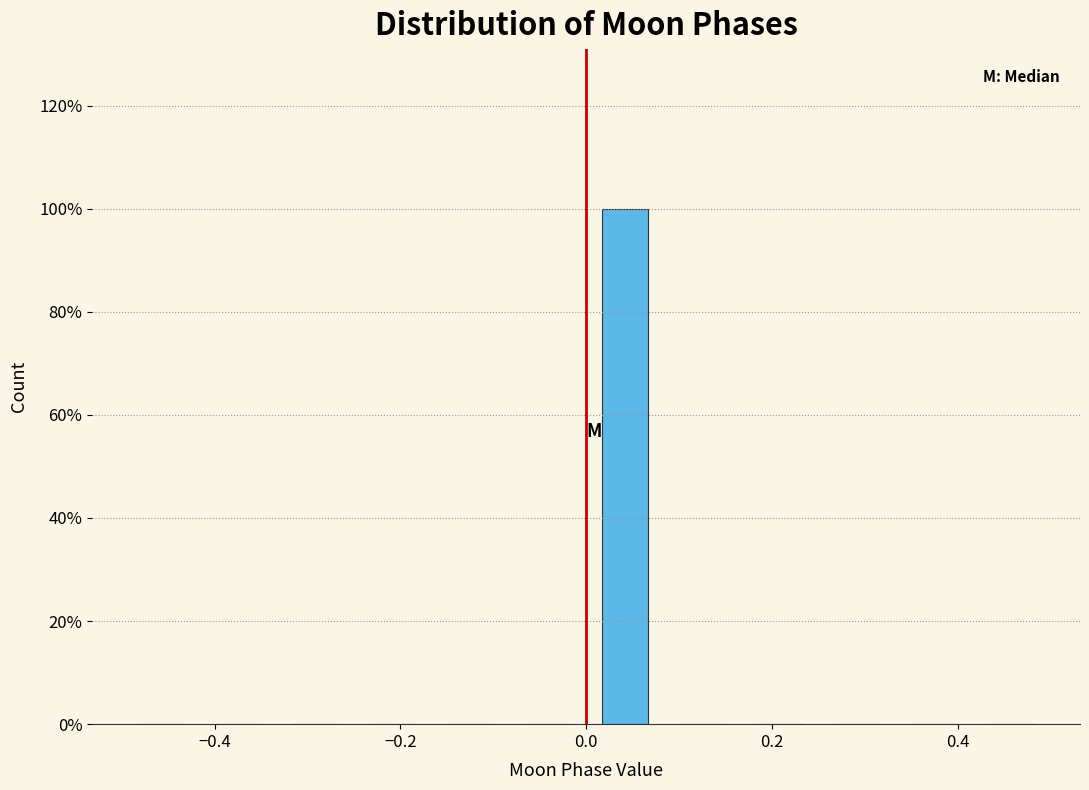

Reading left to right, transcribe this chart: for each bar, give the range it covers on the x-axis and its height. Neither the bar edges nor the heights are printed on the chart, so give them approximately, as read against the axes.

-0.50 to -0.42: 0
-0.42 to -0.34: 0
-0.34 to -0.24: 0
-0.24 to -0.16: 0
-0.16 to -0.08: 0
-0.08 to 0.00: 0
0.00 to 0.08: 100
0.08 to 0.16: 0
0.16 to 0.26: 0
0.26 to 0.34: 0
0.34 to 0.42: 0
0.42 to 0.50: 0